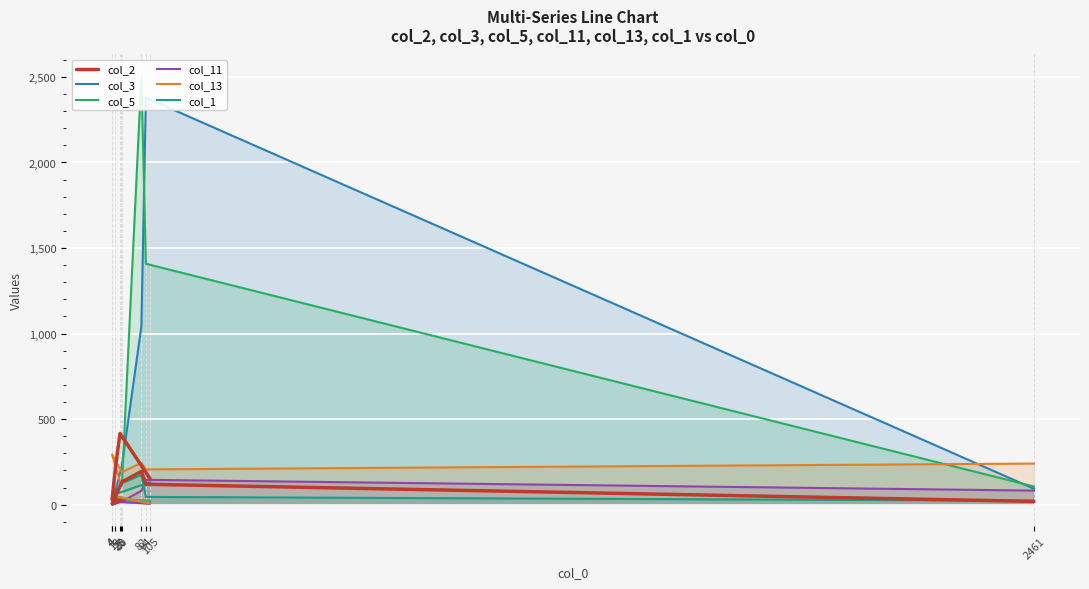

Which label corresponds to the largest value in the chart?

82